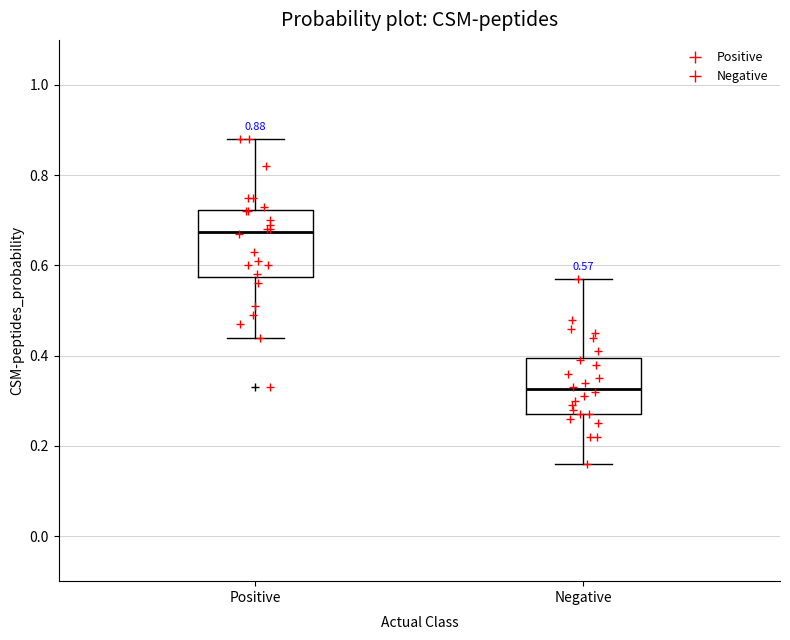

Comparing the boxes themselves (not the whiskers), which one is the tallest?

Positive